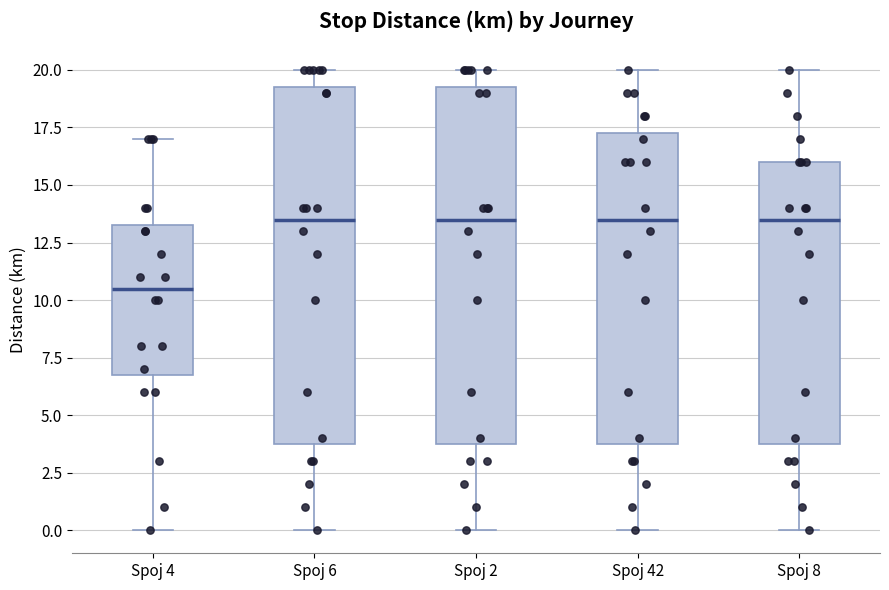

Where is the lower edge of the box for Spoj 8 on the y-axis? The values are not printed on the chart, so give them approximately, as read against the axis.

4.0